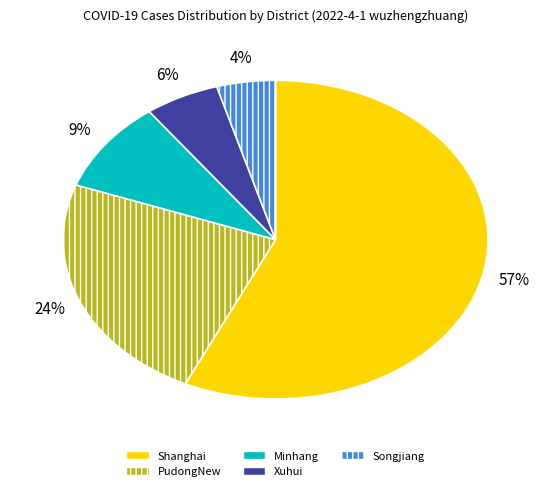

The Minhang slice represents 9% of the pie. True or false?

True